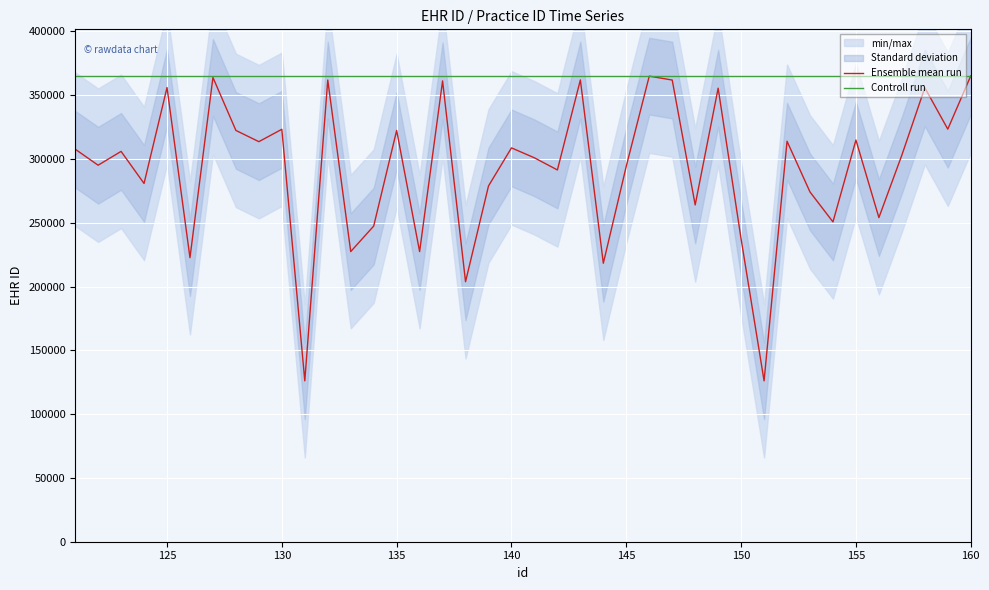

What is the lowest value of the Controll run series?

365073